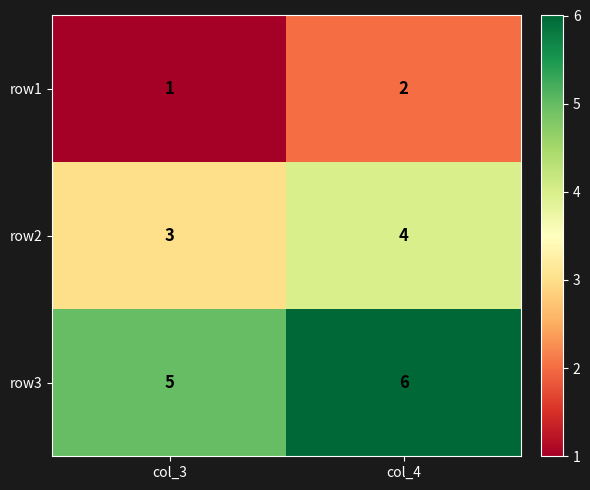

Is it true that row1 equals 1 at col_3?

True